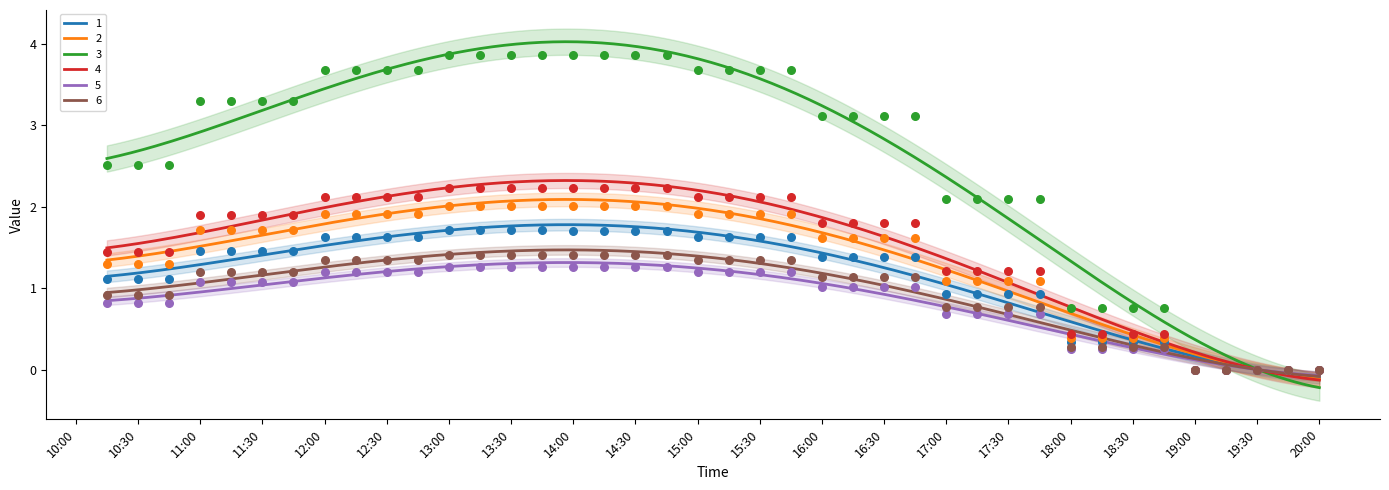

At how many categories does at least one series exceed 1?

31